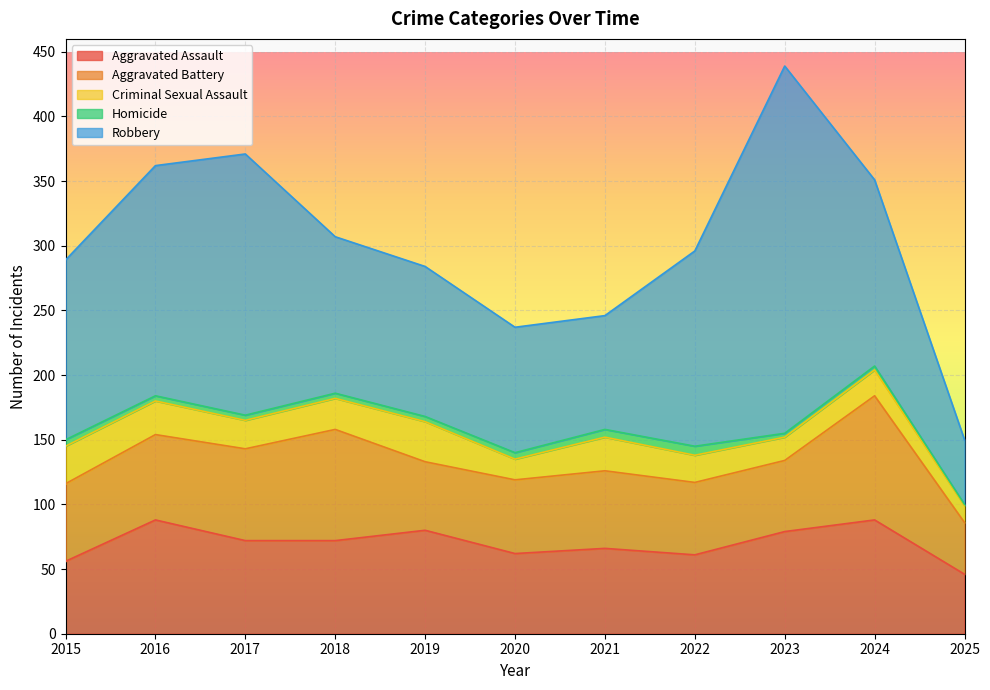

Which has a higher value, 2019 or 2018?

2019